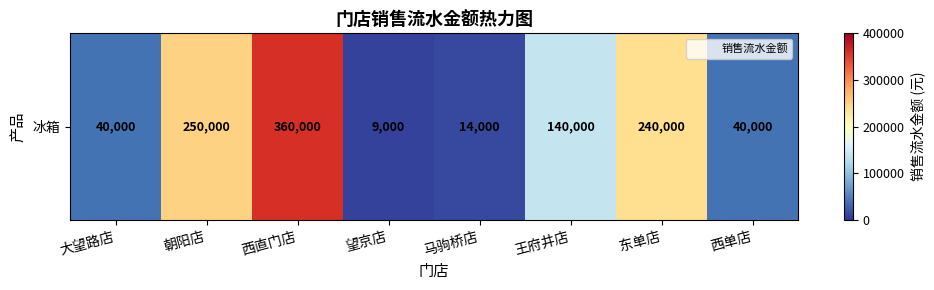

Where does the data first go above 140000?

朝阳店